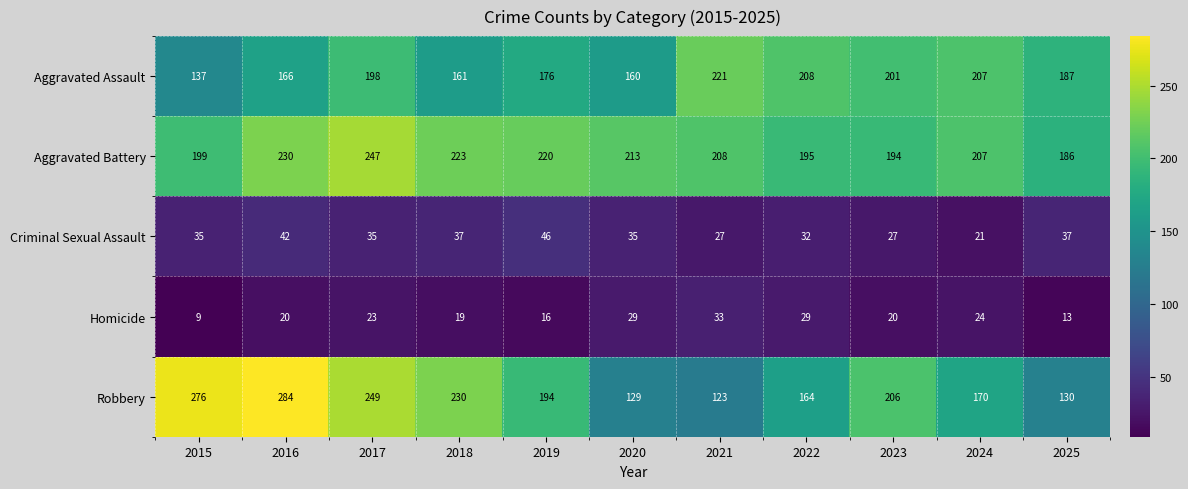

At which label is Aggravated Battery closest to 216?

2020